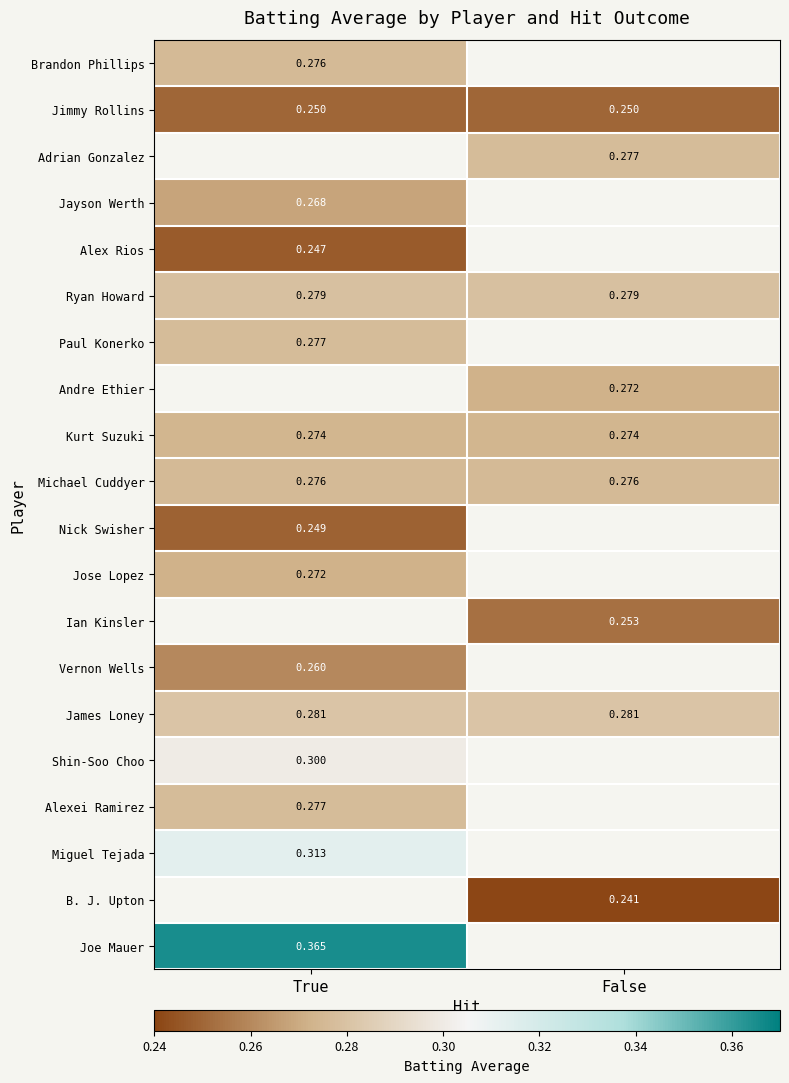

Is the value of Shin-Soo Choo at True greater than the value of Paul Konerko at True?

Yes